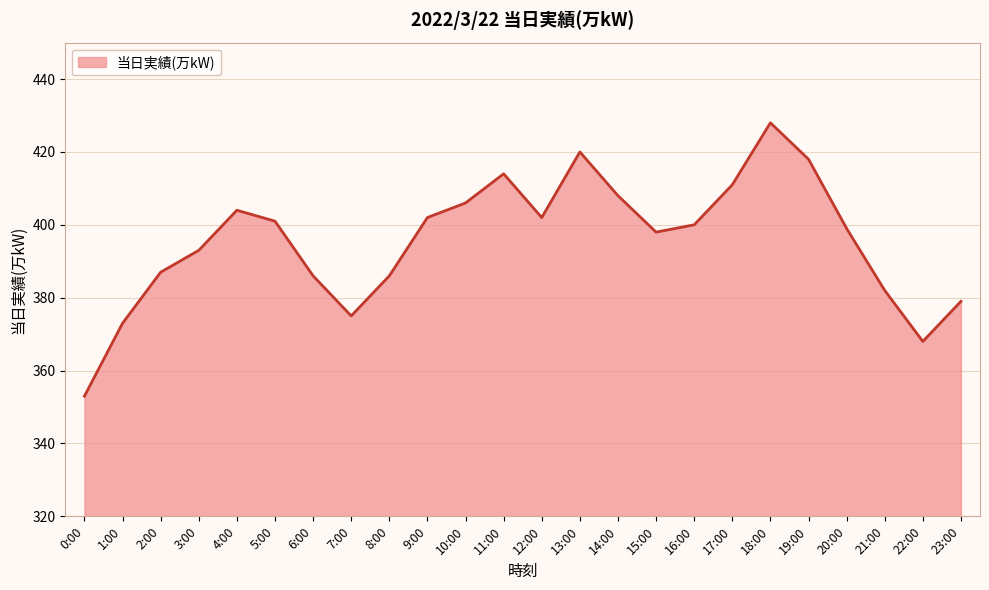

What is the change in value from 5:00 to 9:00?

+1